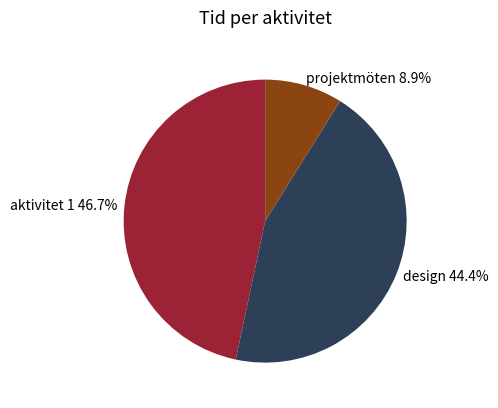

True or false: projektmöten accounts for 1% of the total.

False